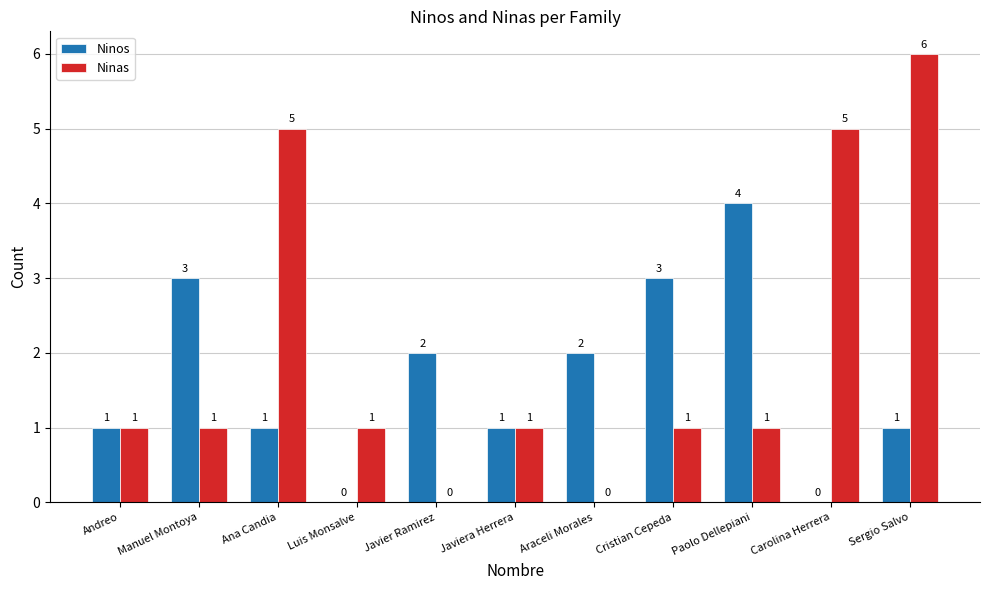

What is the sum of the Ninos values at Carolina Herrera and Cristian Cepeda?

3